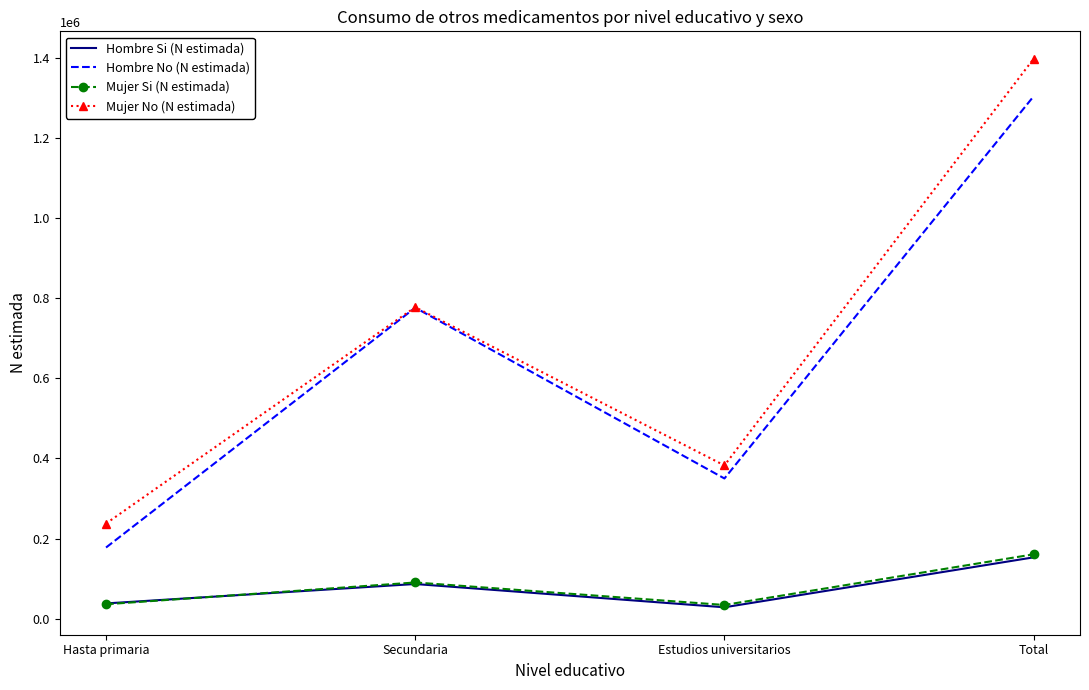

At how many categories does at least one series exceed 109751?

4